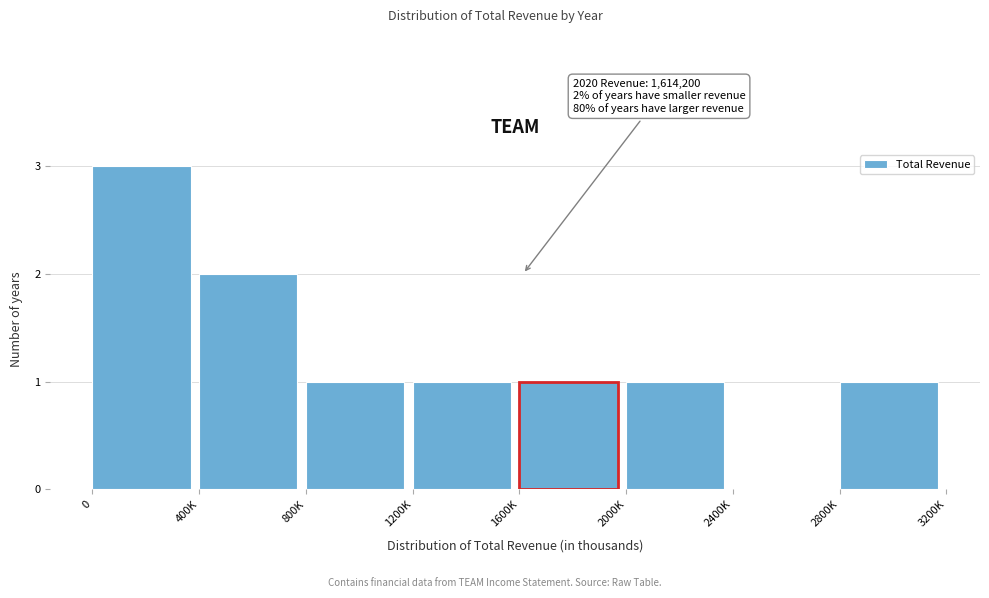

Reading left to right, transcribe all the data shown in this chart.

0=3	400K=2	800K=1	1200K=1	1600K=1	2000K=1	2400K=0	2800K=1